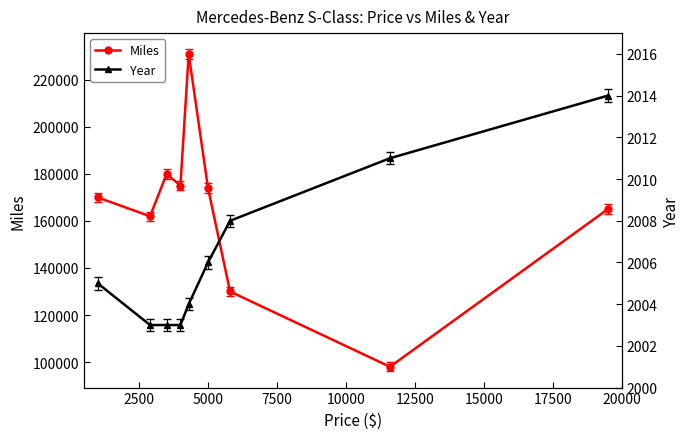

In Miles, how many points are higher than both neighbors (excluding endpoints)?

2